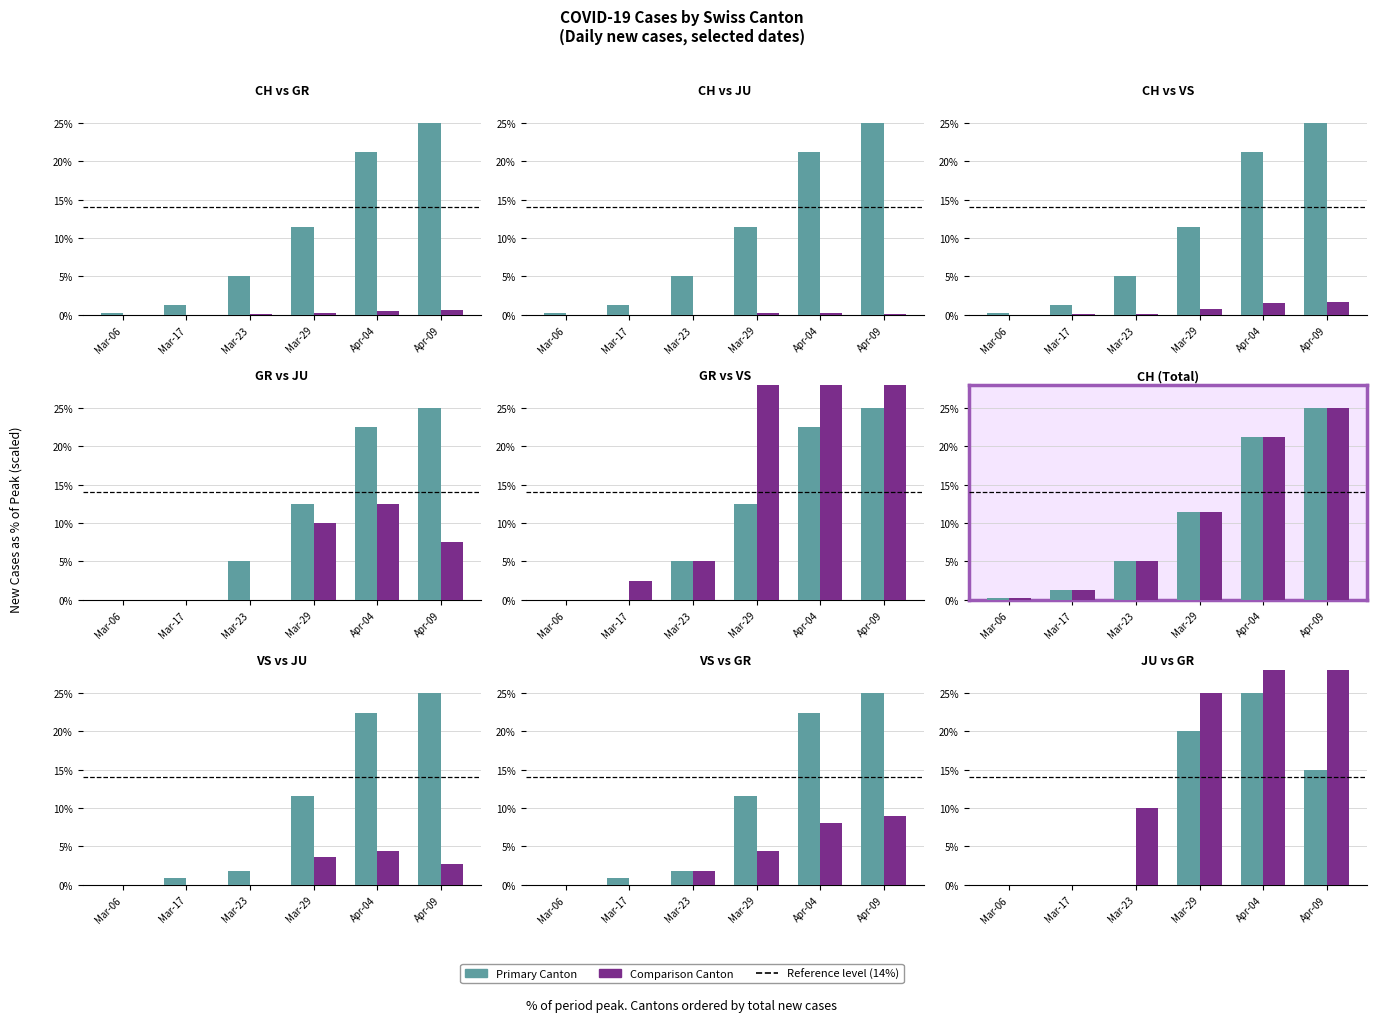

The value of VS at Apr-04 is 22.3. True or false?

True